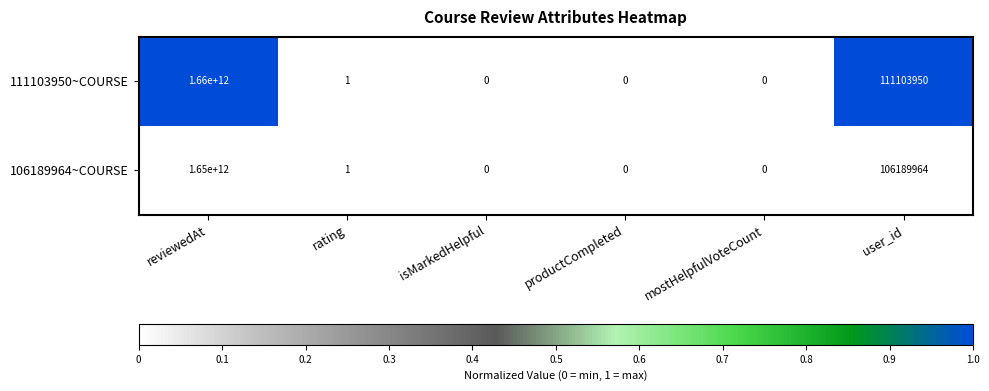

Reading right to left, transcribe all the data shown in this chart.

111103950~COURSE: user_id=111103950	mostHelpfulVoteCount=0	productCompleted=0	isMarkedHelpful=0	rating=1	reviewedAt=1660000000000
106189964~COURSE: user_id=106189964	mostHelpfulVoteCount=0	productCompleted=0	isMarkedHelpful=0	rating=1	reviewedAt=1650000000000